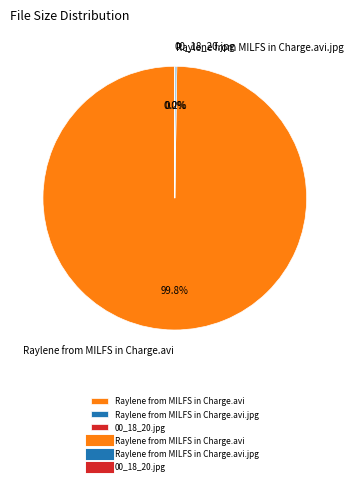

How much of the chart is everything except Raylene from MILFS in Charge.avi?

0.2%